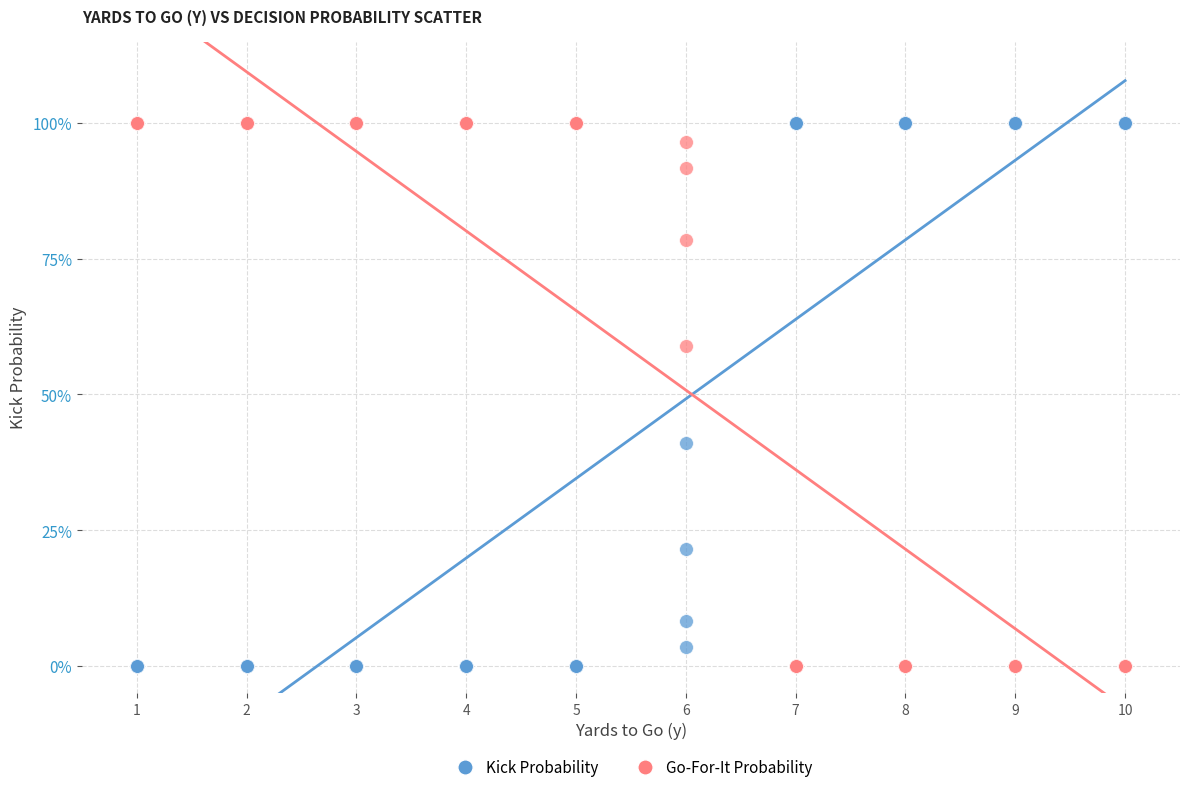

What are all the series names shown in the legend?

Kick Probability, Go-For-It Probability